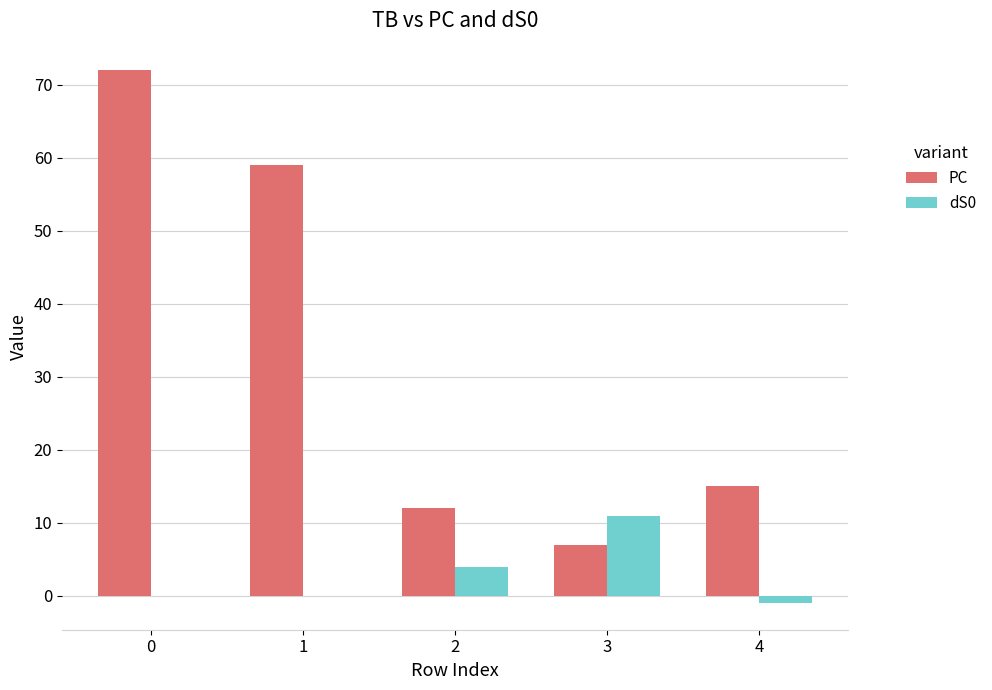

What is the sum of all PC values?

165